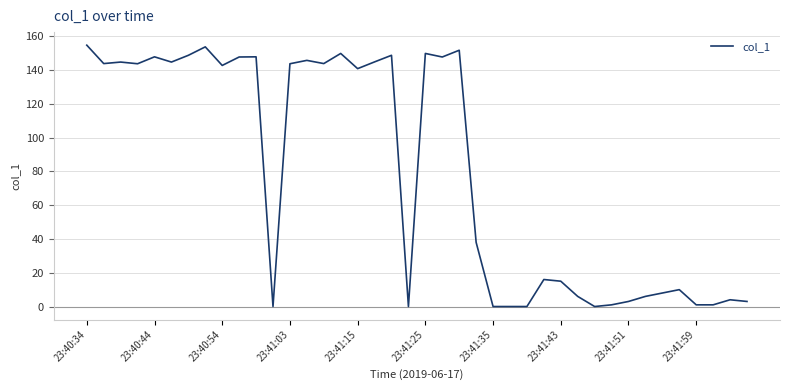

What is the maximum value shown in the chart?

154.8